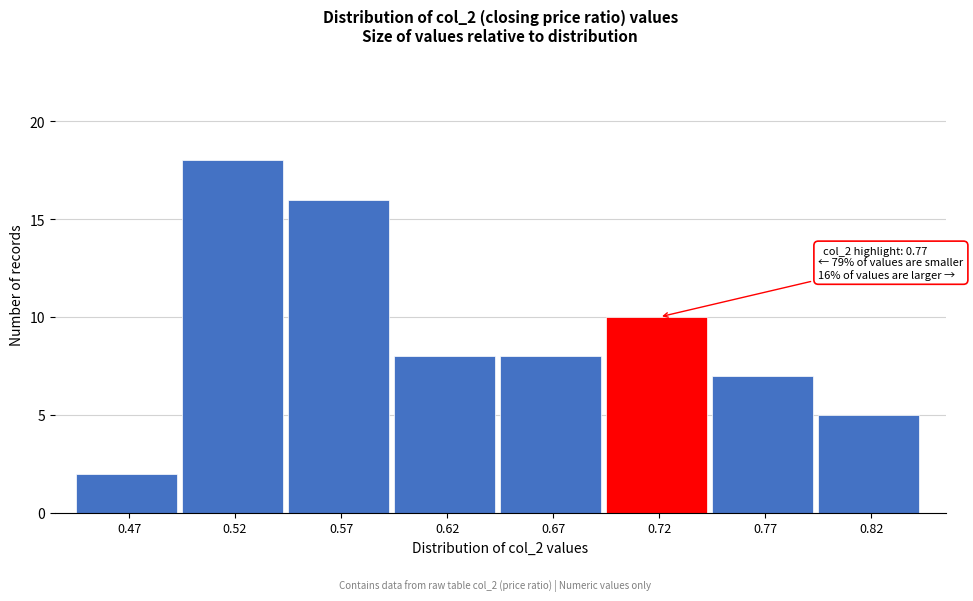

Reading right to left, extract all data points from this chart.

5	7	10	8	8	16	18	2